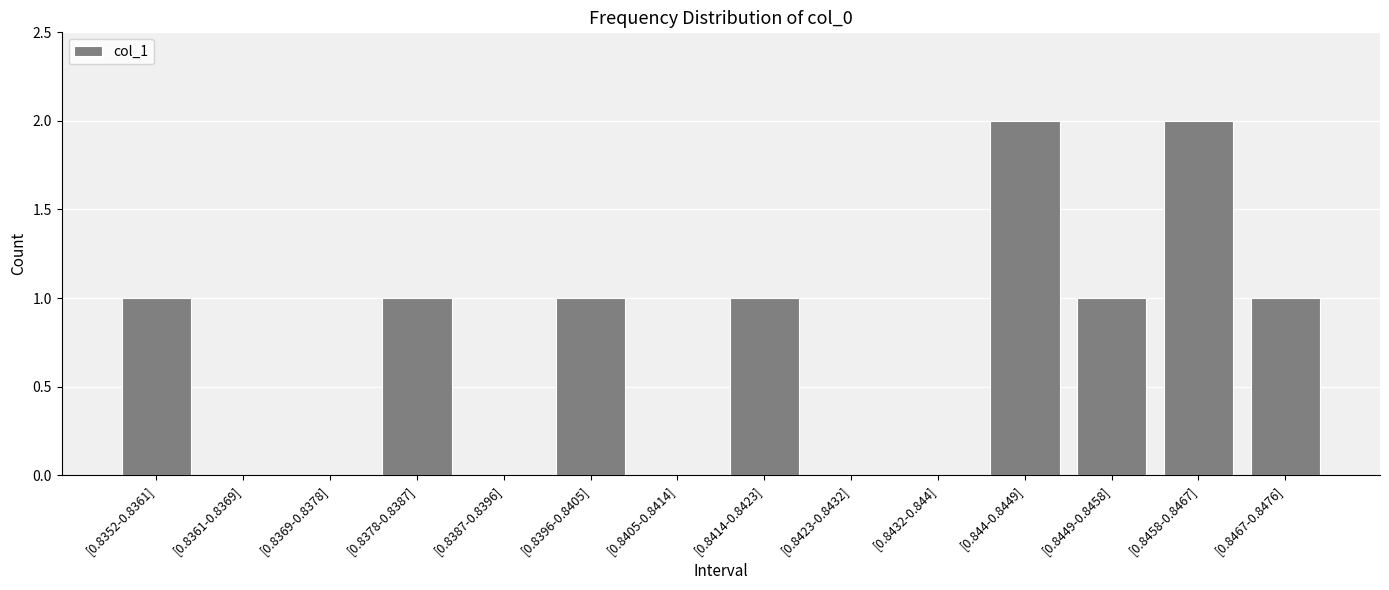

What is the sum of all values?

10